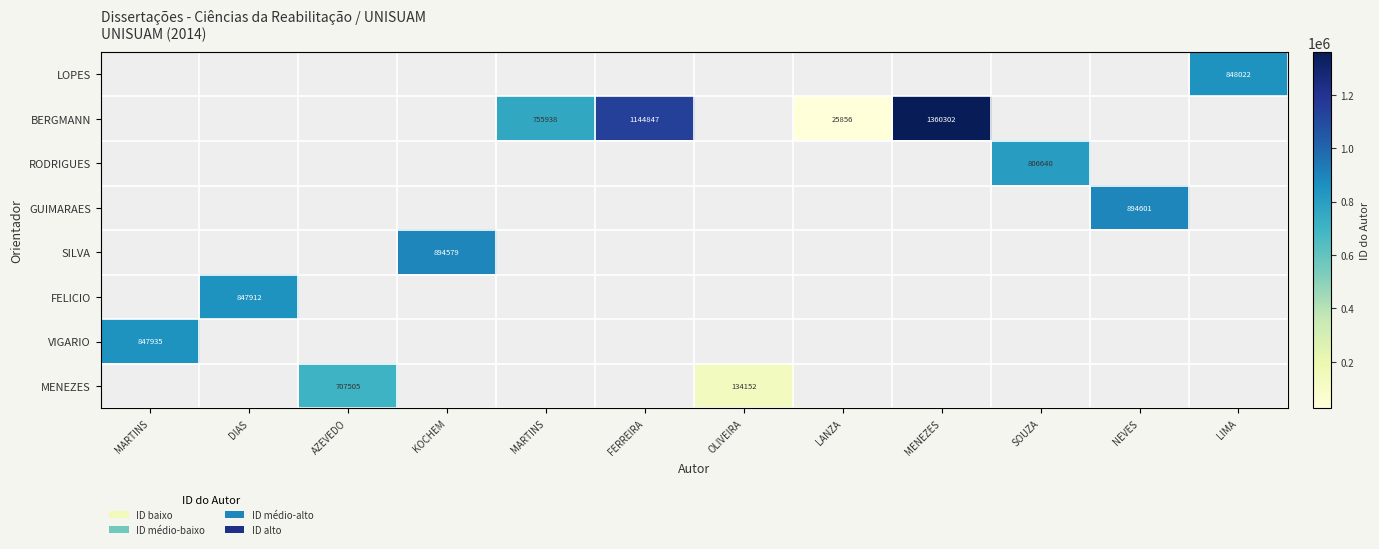

Which category has the lowest value across all series?

LANZA